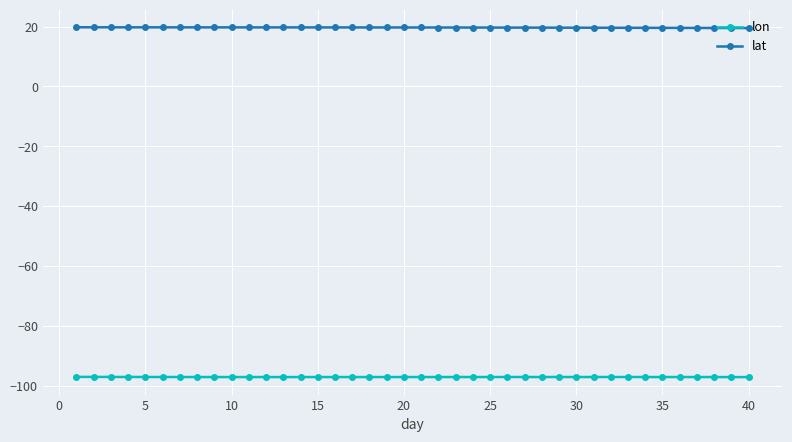

Rank the series by their average value, from lowest to highest.

lon, lat